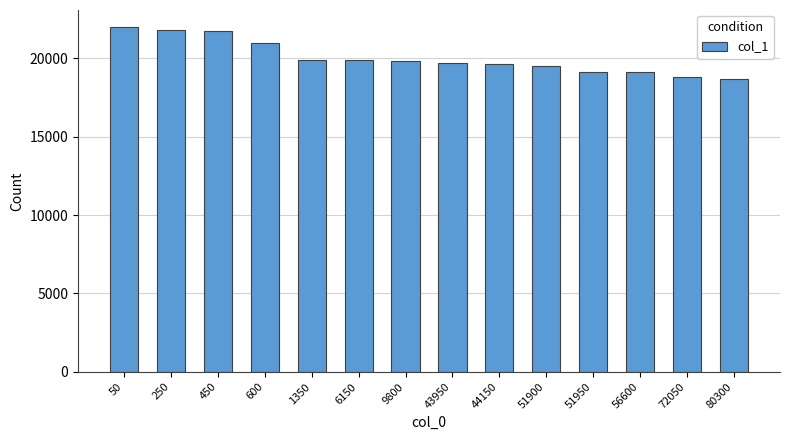

Are the bars grouped side by side (vs. stacked)?

No